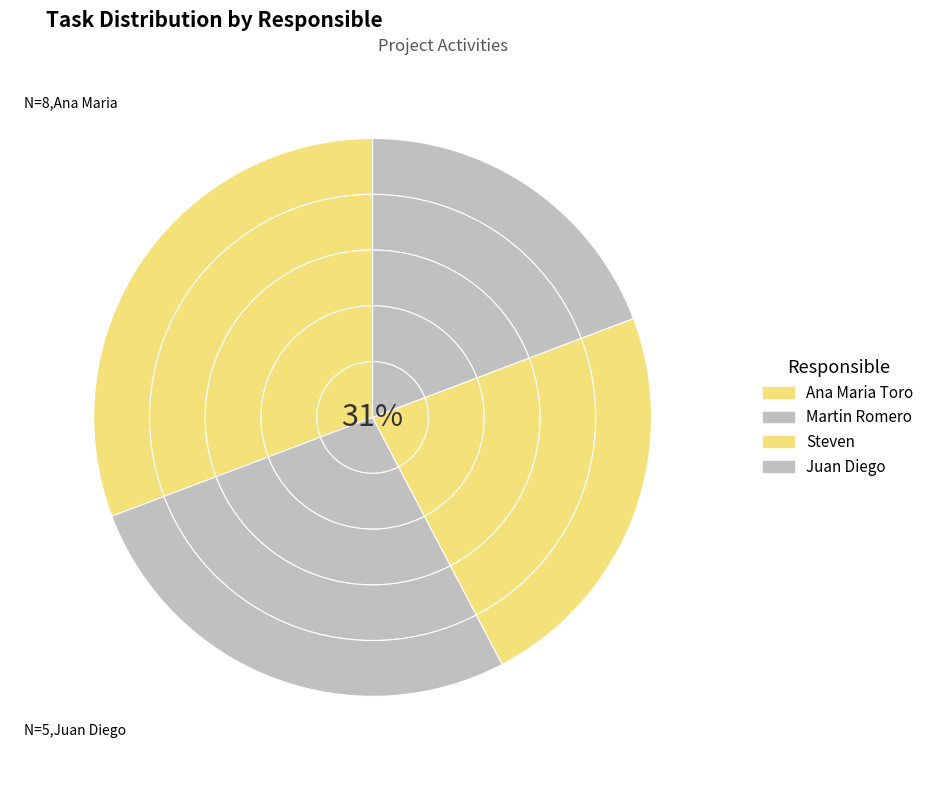

Is the sum of Juan Diego and Steven greater than half?

No